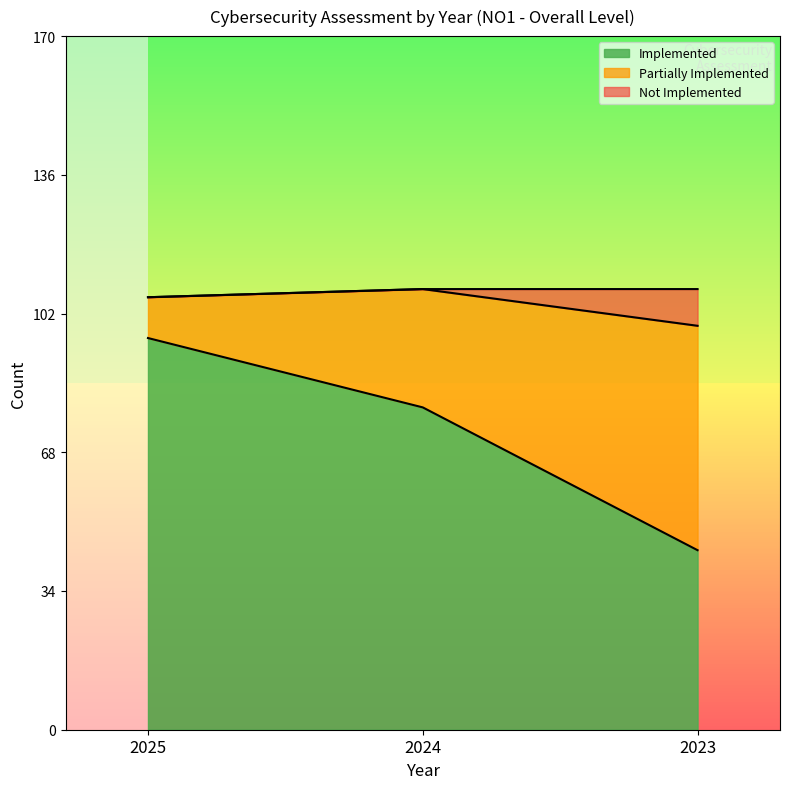

Is it true that Partially Implemented equals 50 at 2024?

False